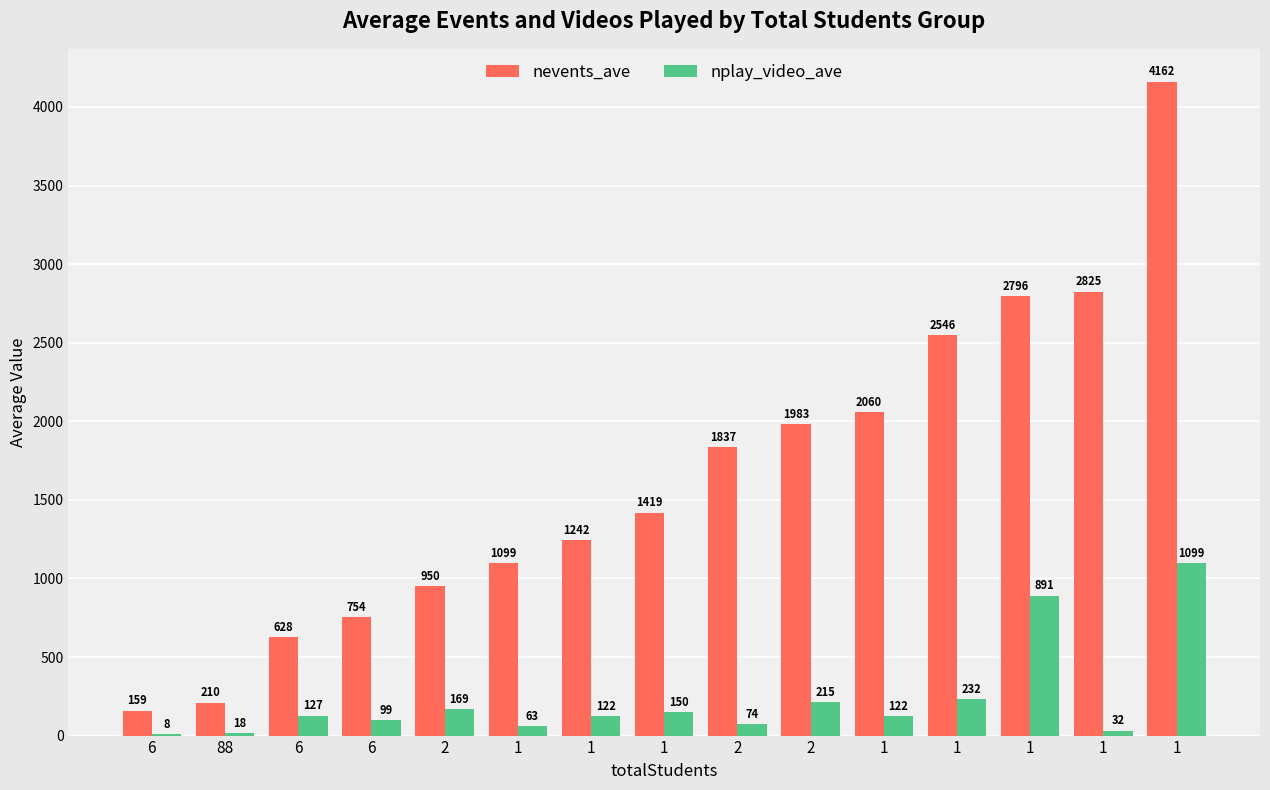

What is the minimum value for nevents_ave?

159